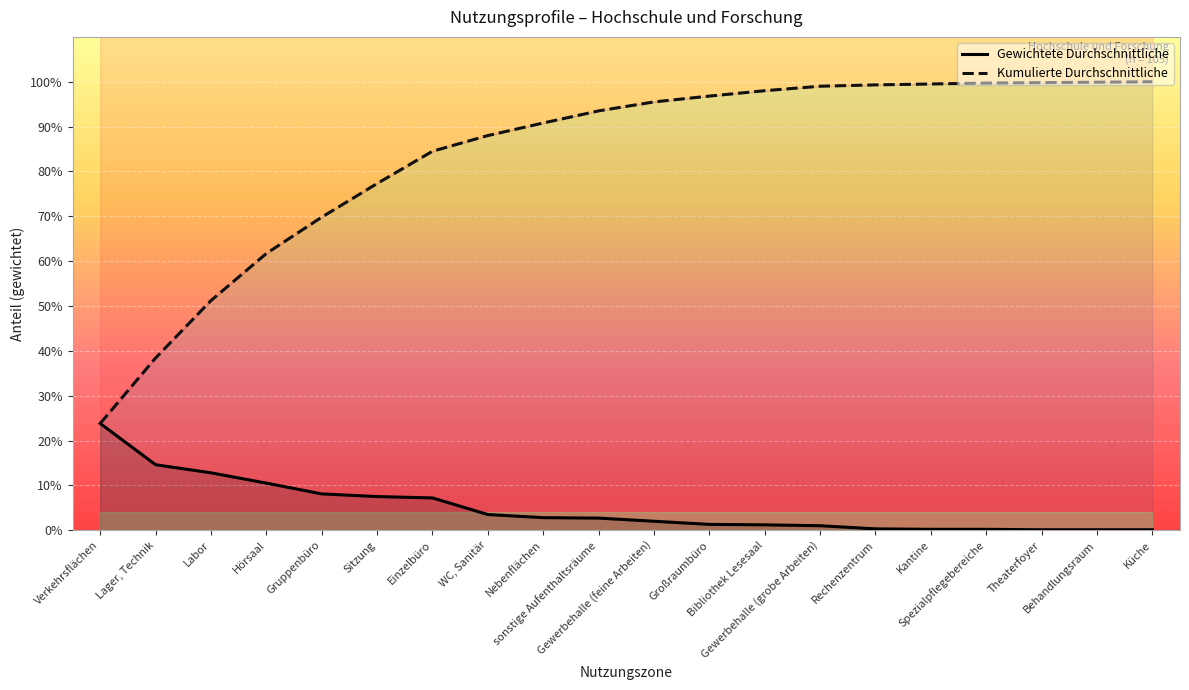

What is the label of the 4th point from the right?

Spezialpflegebereiche